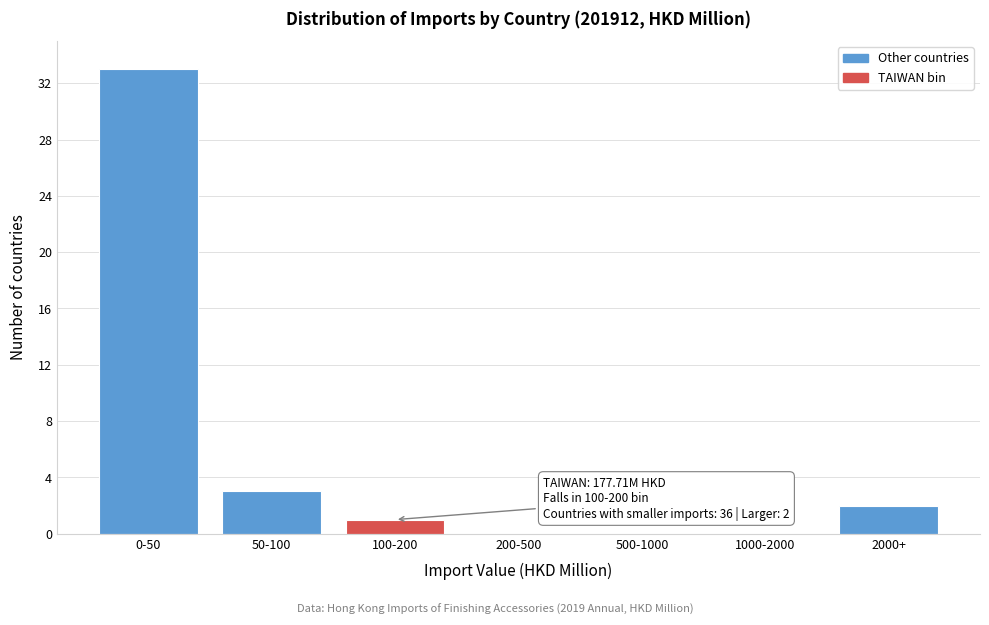

Reading left to right, what are all the values shown in this chart?

0-50=33	50-100=3	100-200=1	200-500=0	500-1000=0	1000-2000=0	2000+=2